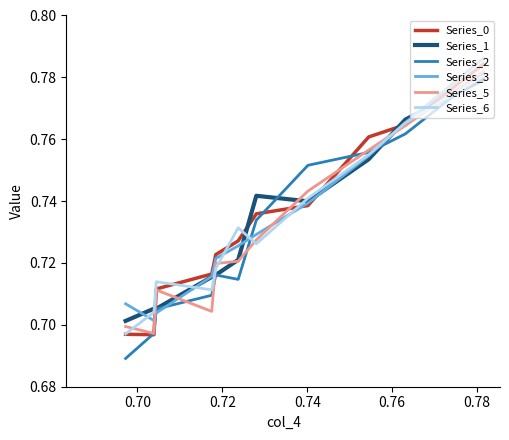

Is this an area chart (filled region under the line)?

No